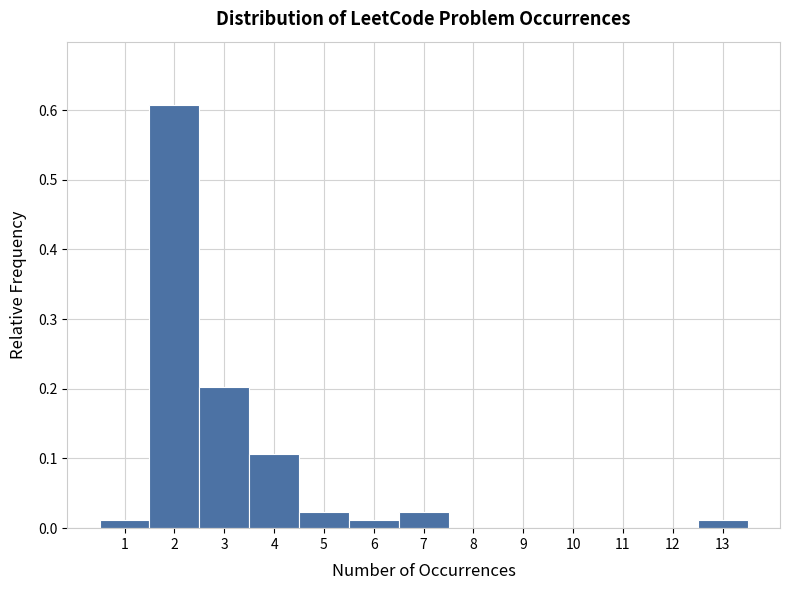

Reading left to right, list every bar in this chart as the range it spans on the x-axis followed by its height. The values are not printed on the chart, so give them approximately, as read against the axis.

0.5 to 1.5: 0.01
1.5 to 2.5: 0.61
2.5 to 3.5: 0.20
3.5 to 4.5: 0.11
4.5 to 5.5: 0.02
5.5 to 6.5: 0.01
6.5 to 7.5: 0.02
7.5 to 8.5: 0
8.5 to 9.5: 0
9.5 to 10.5: 0
10.5 to 11.5: 0
11.5 to 12.5: 0
12.5 to 13.5: 0.01